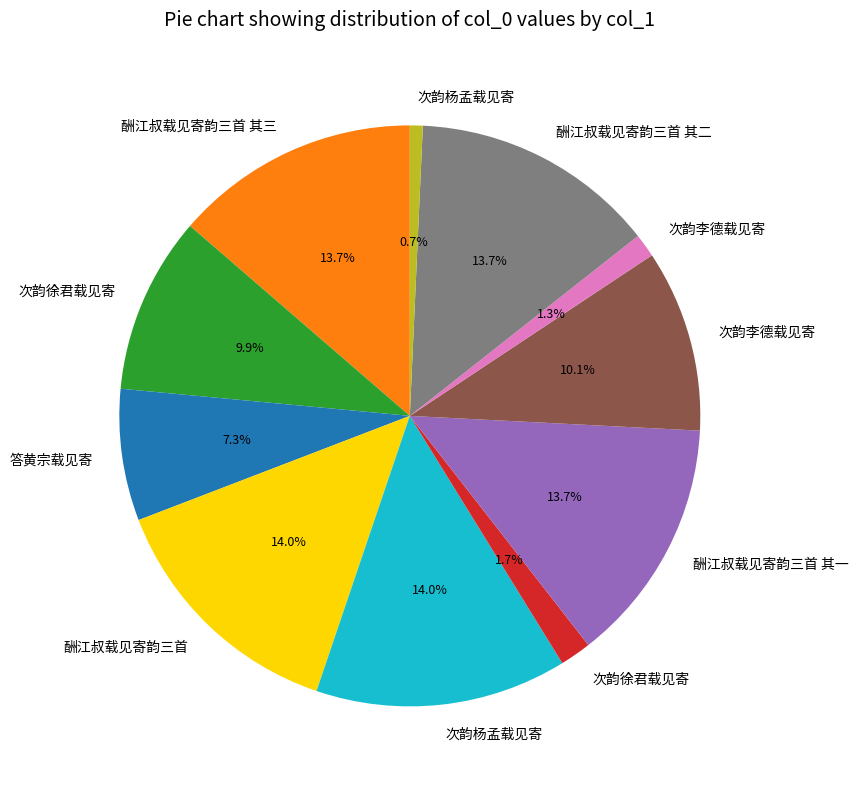

Is there any slice that represents more than half of the pie?

No